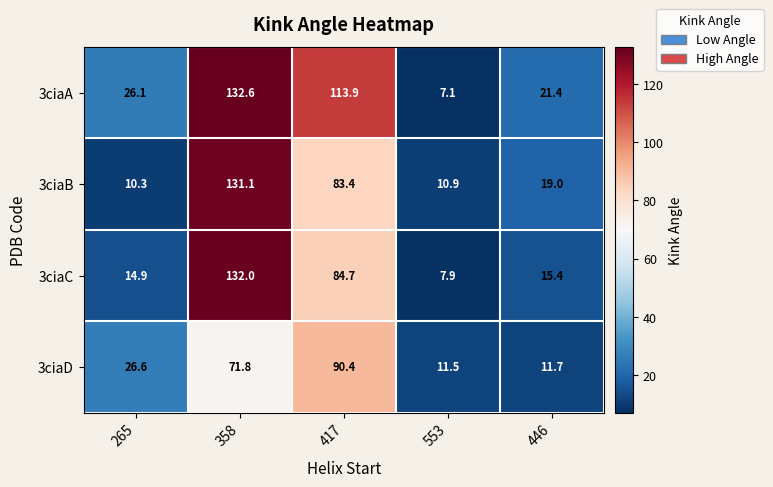

List the series in order of their peak value, lowest first.

3ciaD, 3ciaB, 3ciaC, 3ciaA